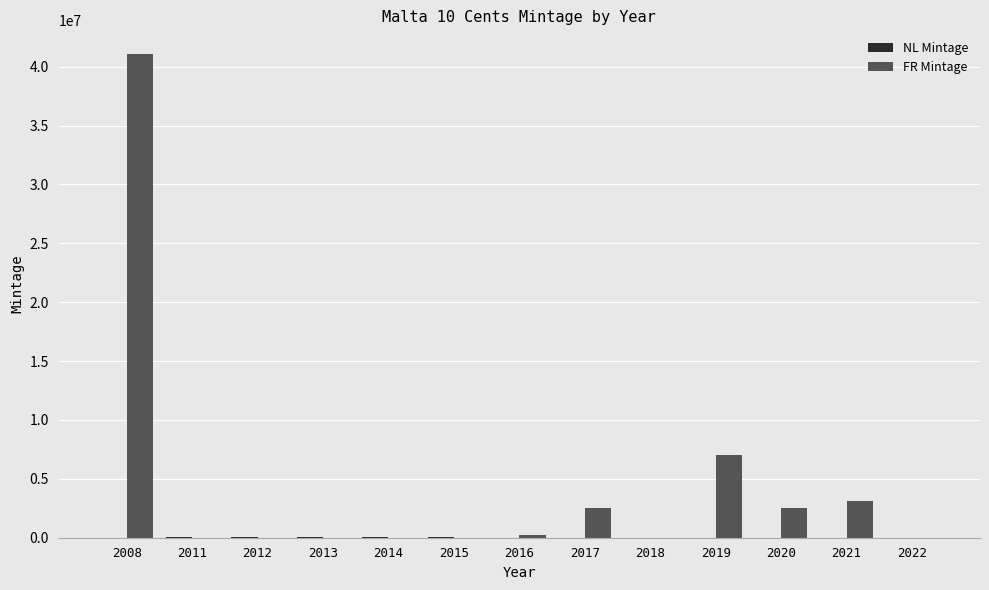

What is the greatest value displayed?

41040000